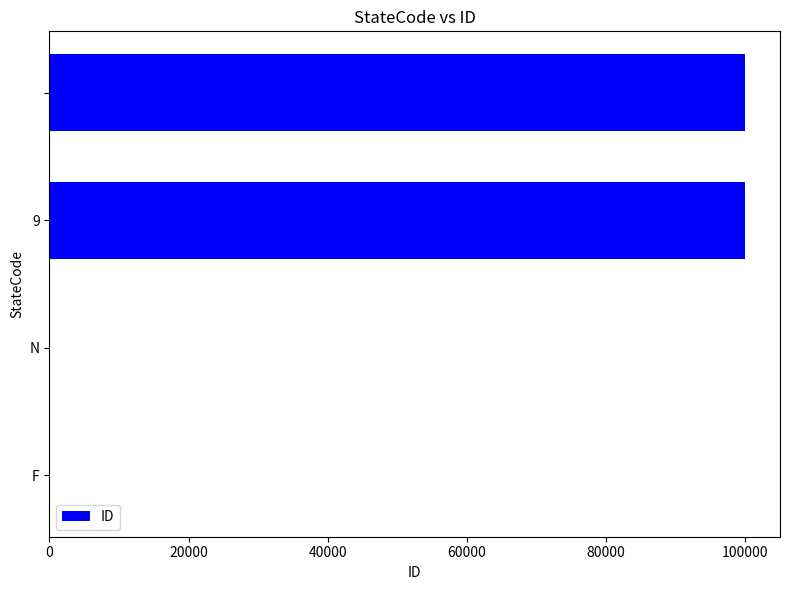

What is the greatest value displayed?

99999